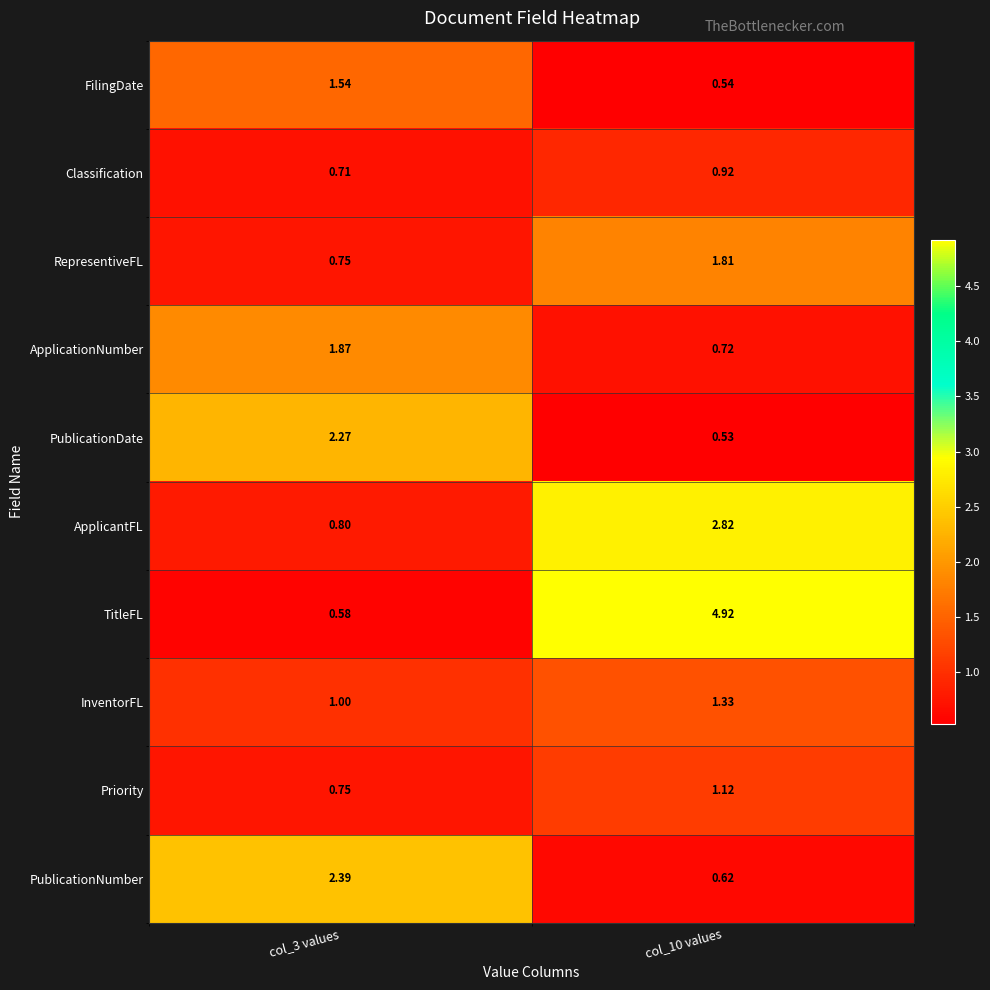

Which series has the largest total across all categories?

TitleFL